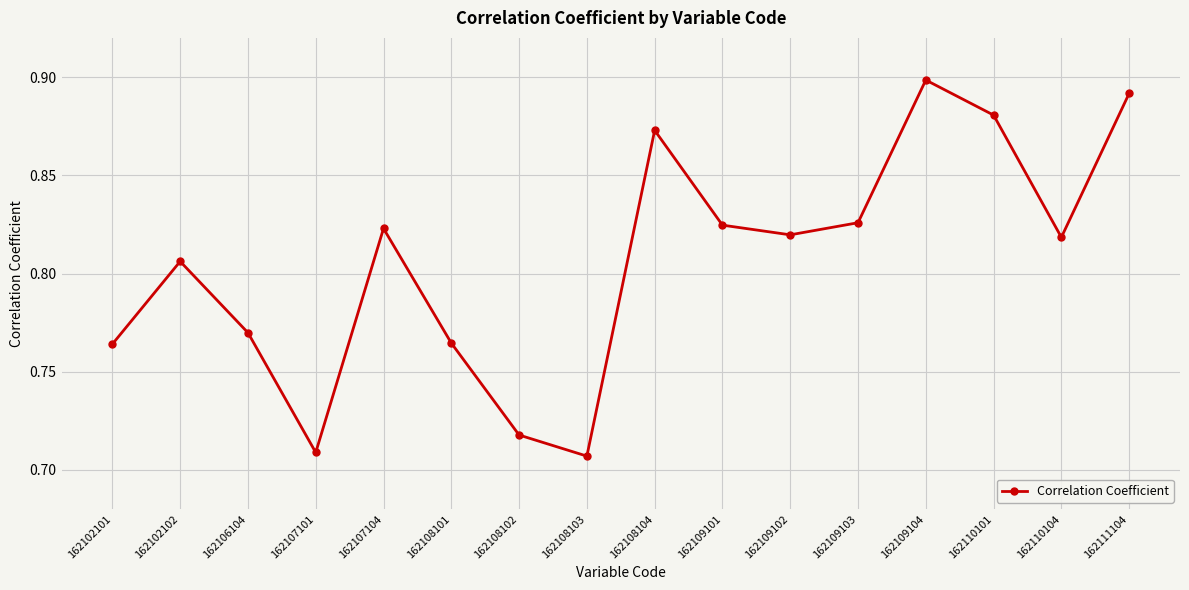

What is the difference between the maximum and minimum values?

0.2